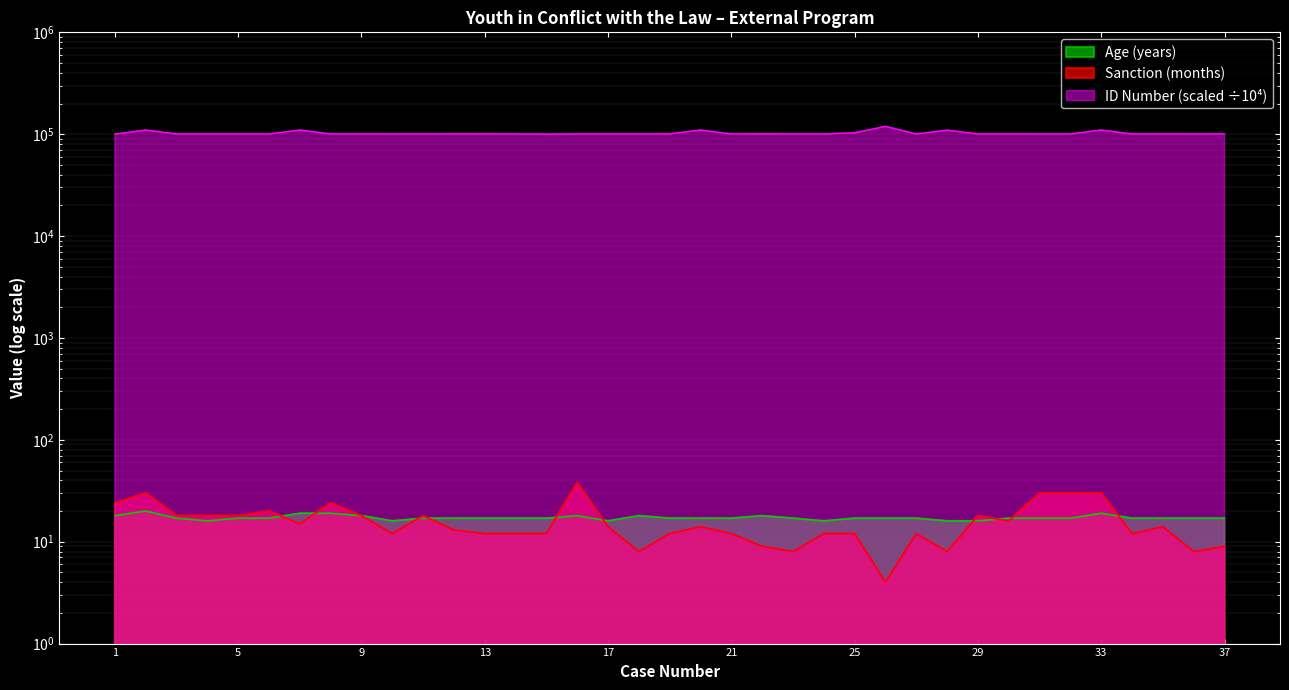

True or false: Age (years) and ID Number (scaled) cross at least once.

False